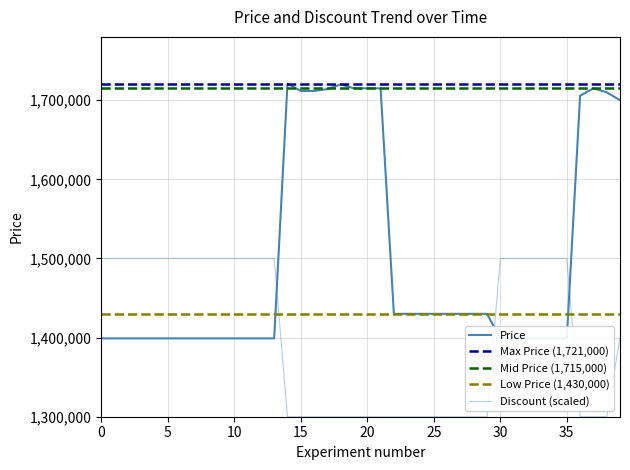

What is the difference between the maximum and minimum values in the Discount series?

200000